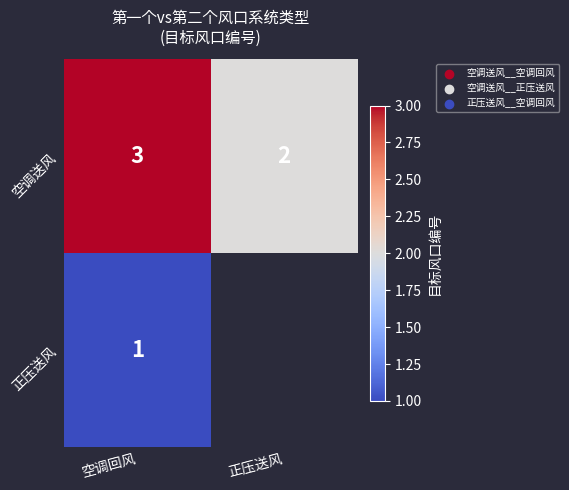

How many 空调送风 values are between 2 and 3?

2